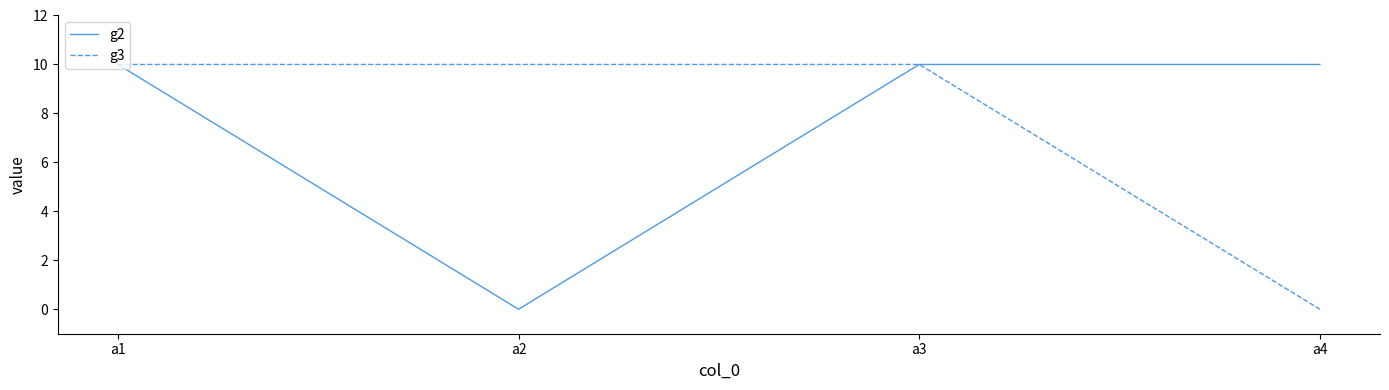

Is this an area chart (filled region under the line)?

No